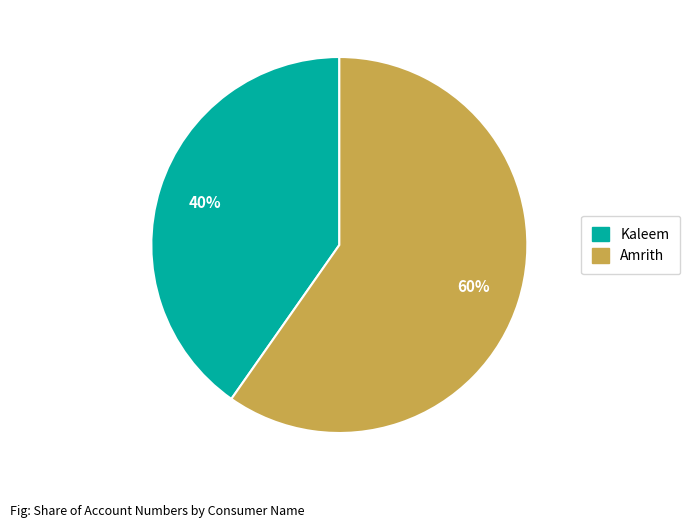

Between Amrith and Kaleem, which is larger?

Amrith